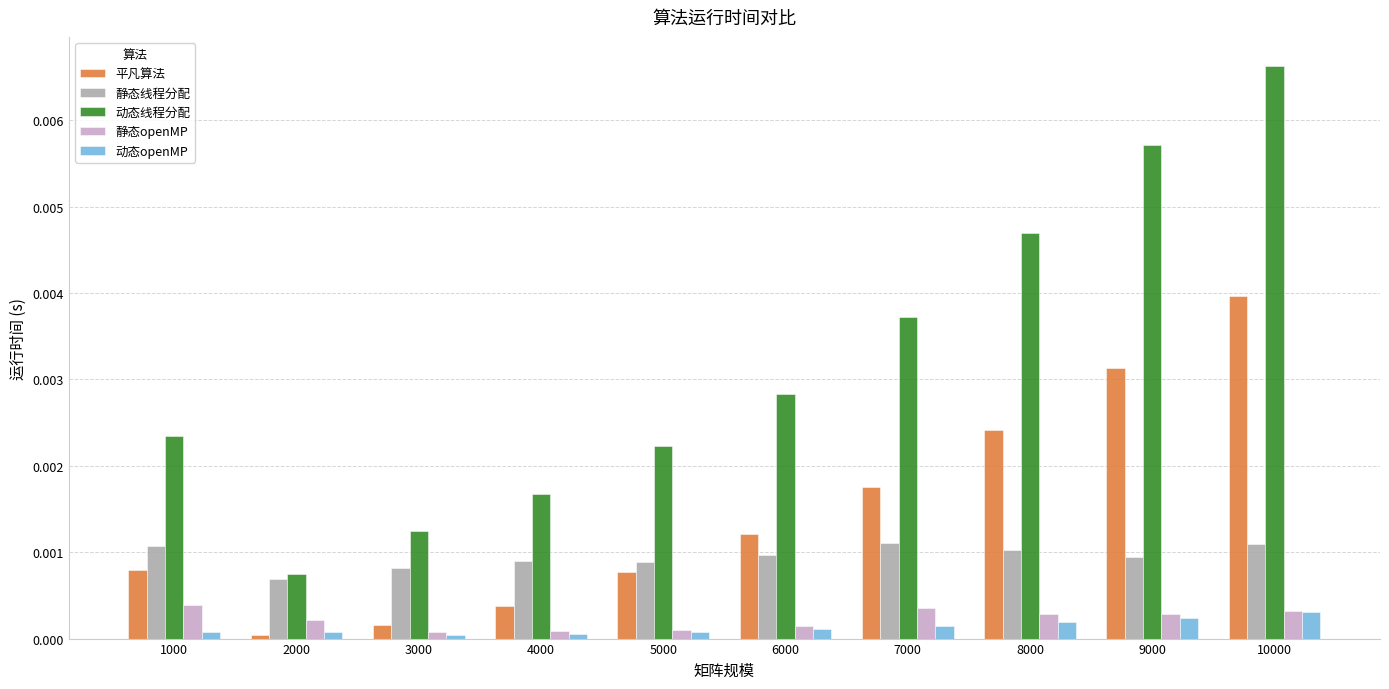

At which category is the sum across all series the highest?

10000